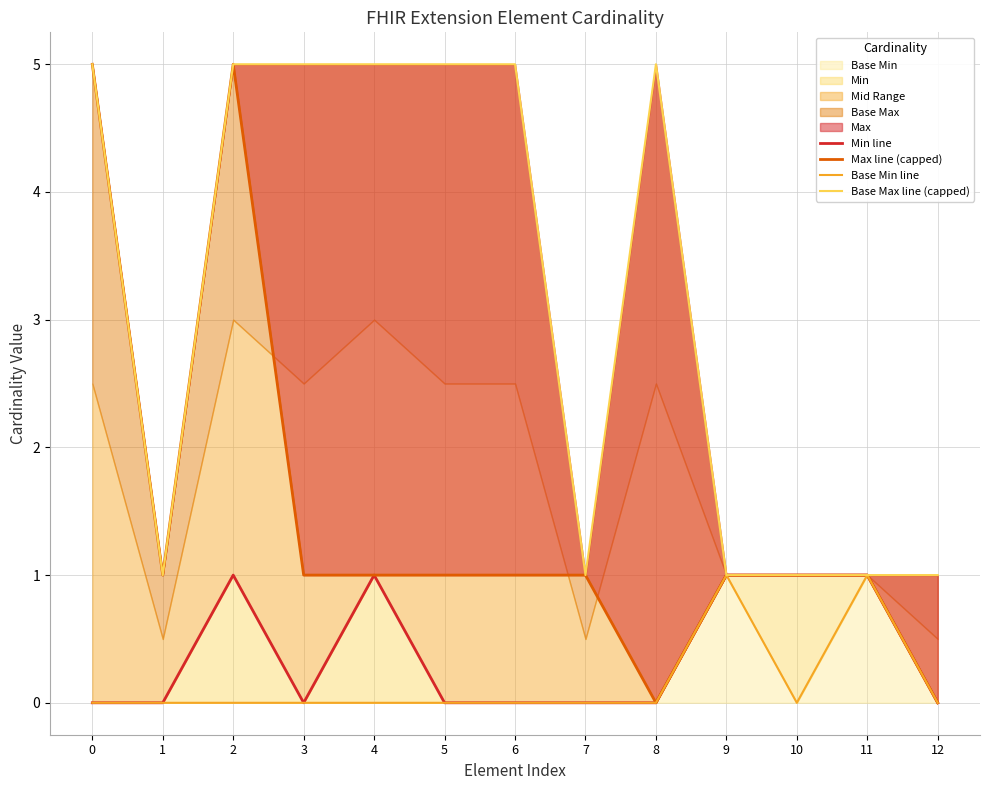

Rank the categories by Max line (capped) value from highest to lowest.

0, 2, 1, 3, 4, 5, 6, 7, 9, 10, 11, 8, 12